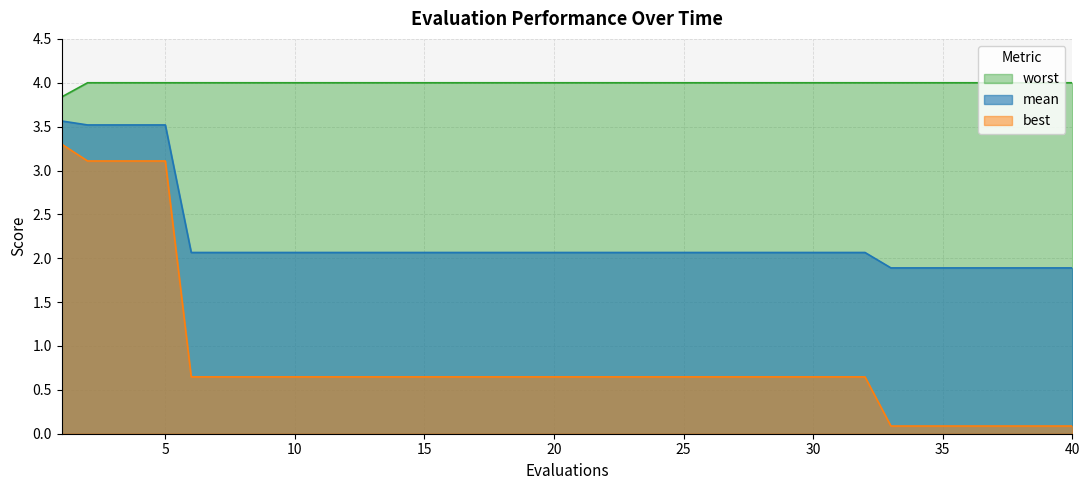

Is the value of mean at 15 greater than the value of worst at 21?

No